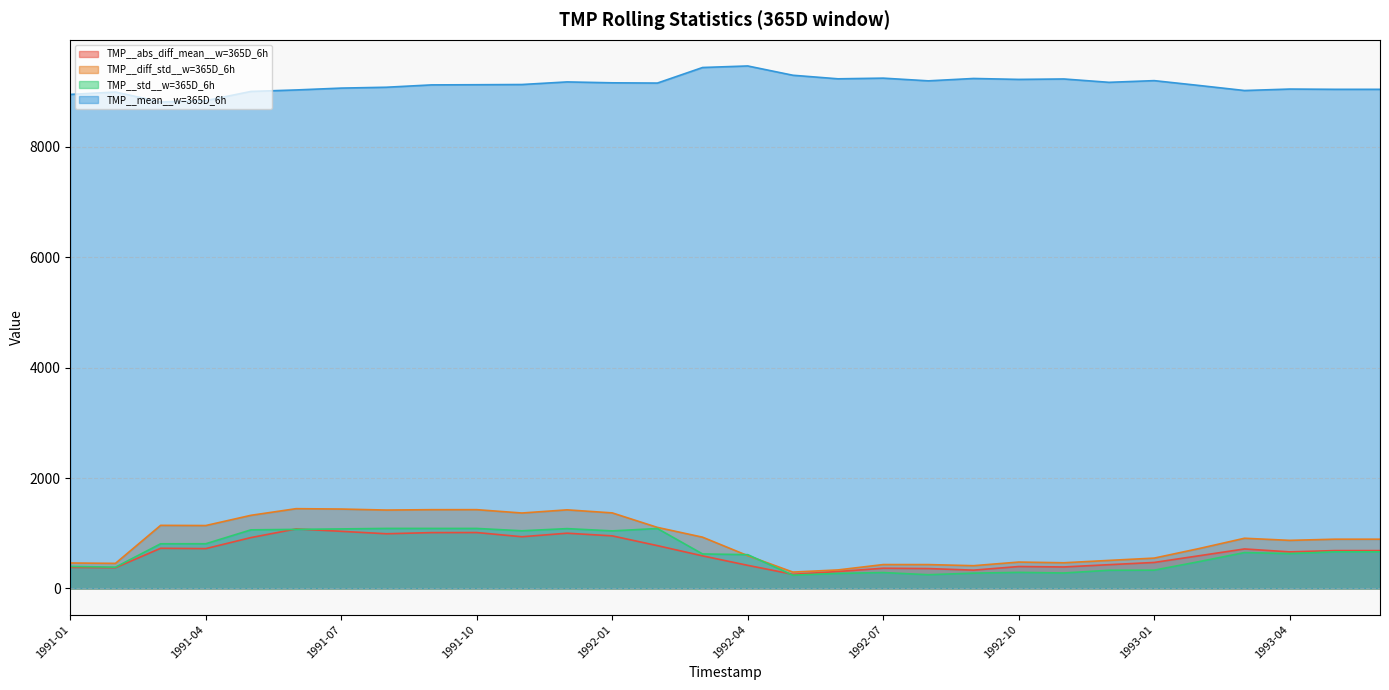

True or false: TMP__abs_diff_mean__w=365D_6h and TMP__mean__w=365D_6h intersect in this chart.

False